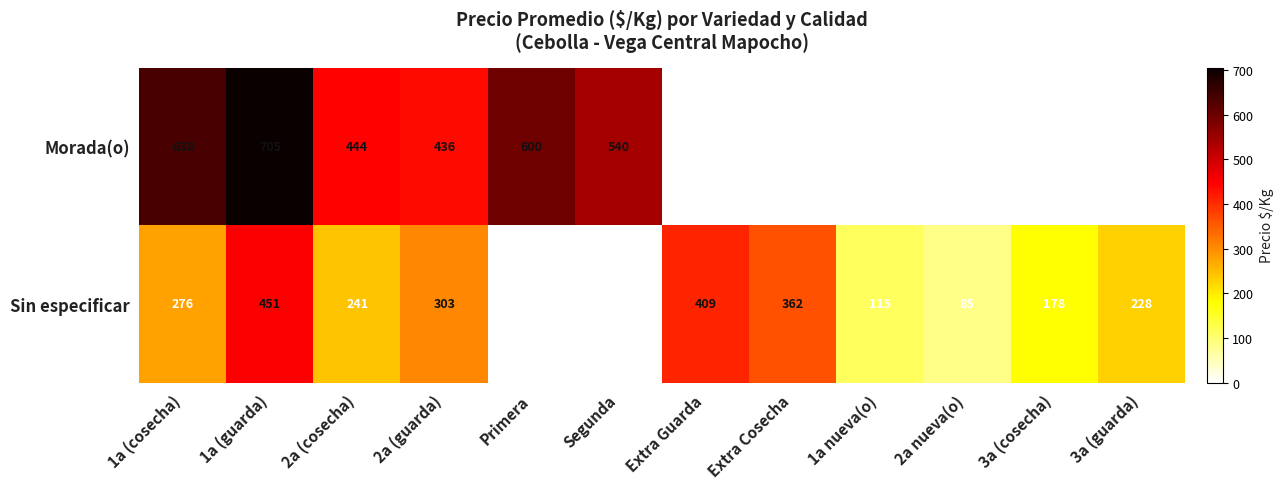

At how many categories does at least one series exceed 73?

12